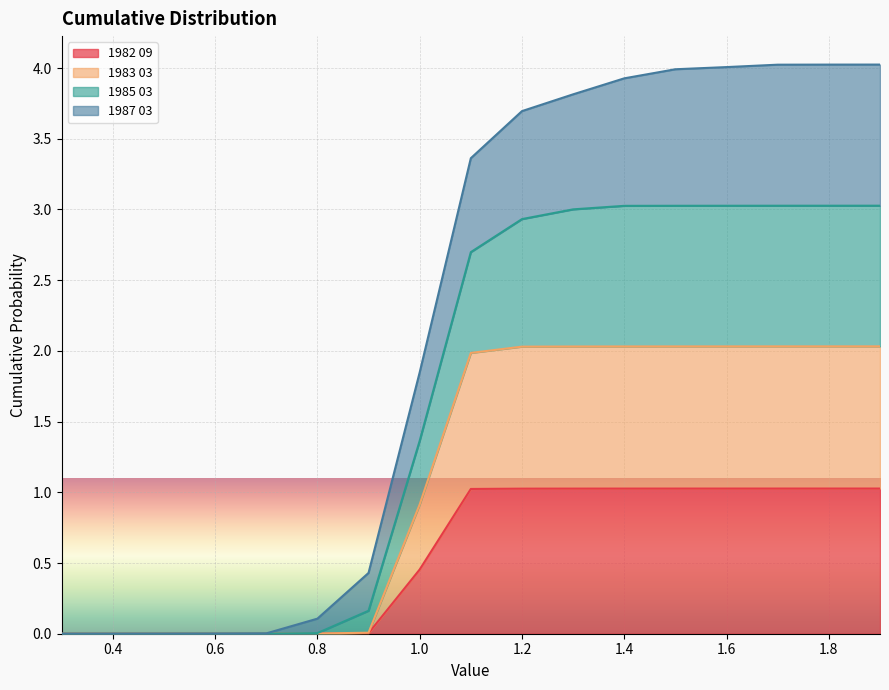

The 1982 09 series shows 1.8 at 1.4. True or false?

False